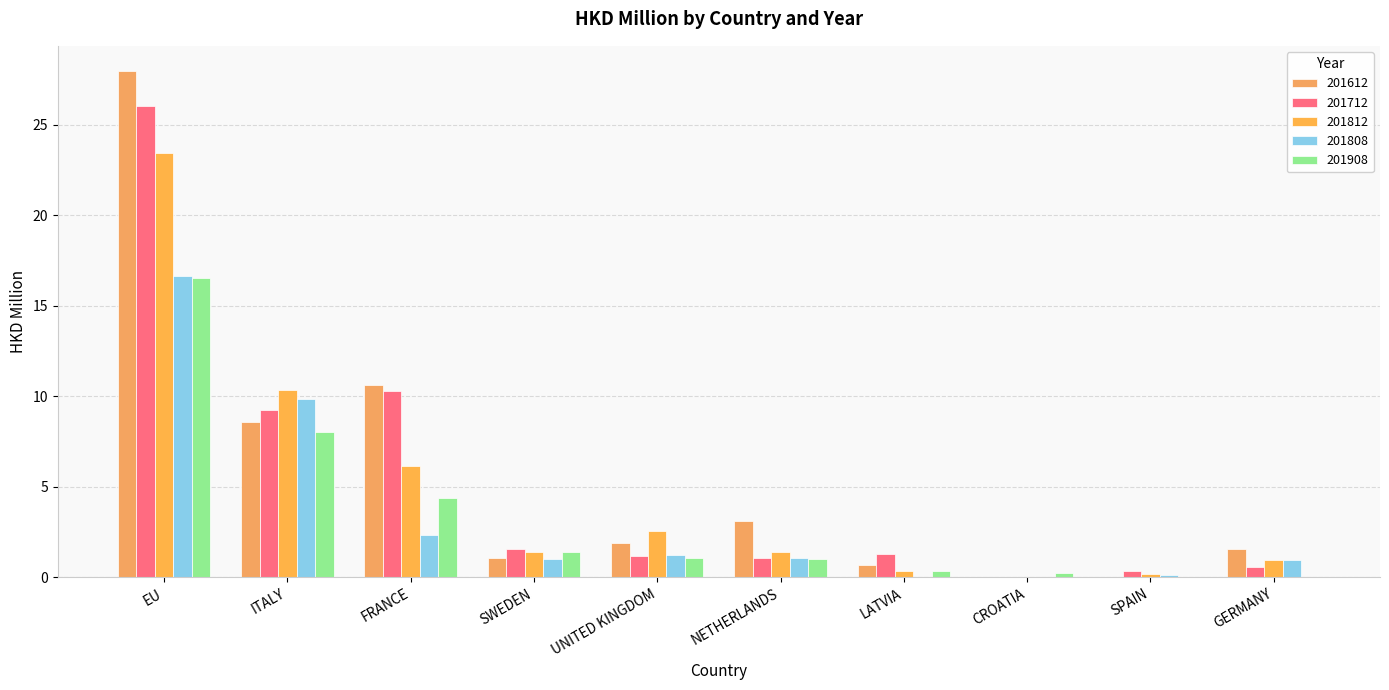

What are all the series names shown in the legend?

201612, 201712, 201812, 201808, 201908